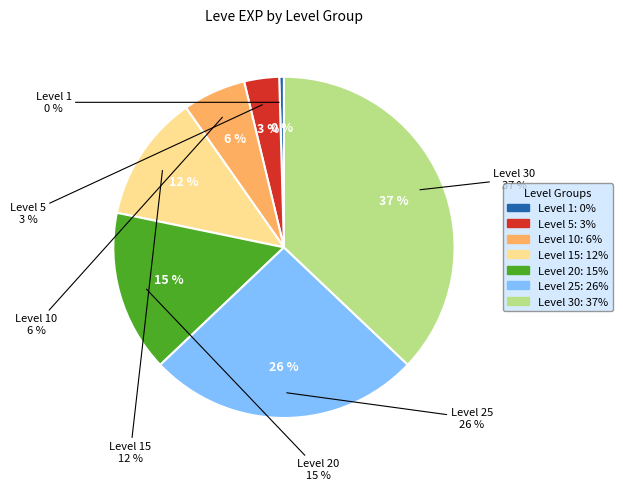

Rank the categories by value from highest to lowest.

Level 30, Level 25, Level 20, Level 15, Level 10, Level 5, Level 1